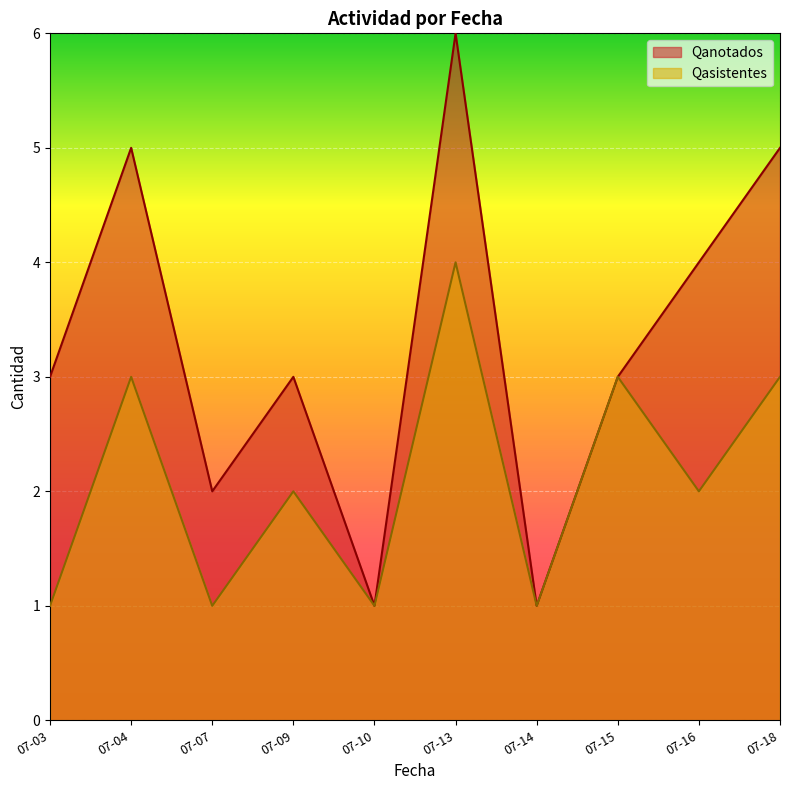

True or false: Qasistentes and Qanotados cross at least once.

False